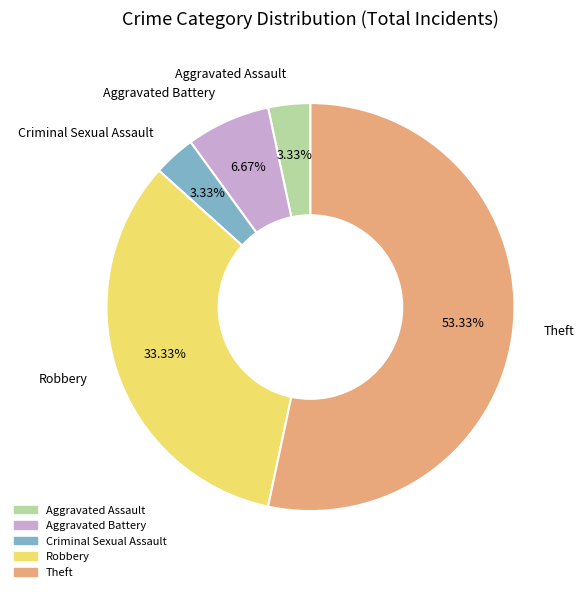

Is there a majority slice in this chart?

Yes